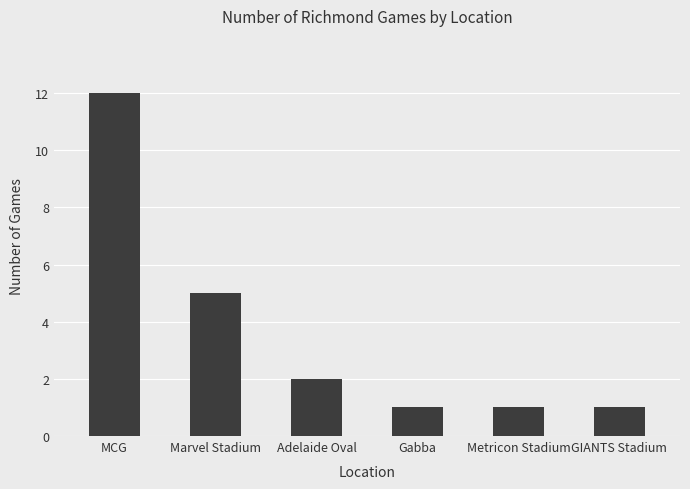

What is the sum of the values at GIANTS Stadium and Gabba?

2